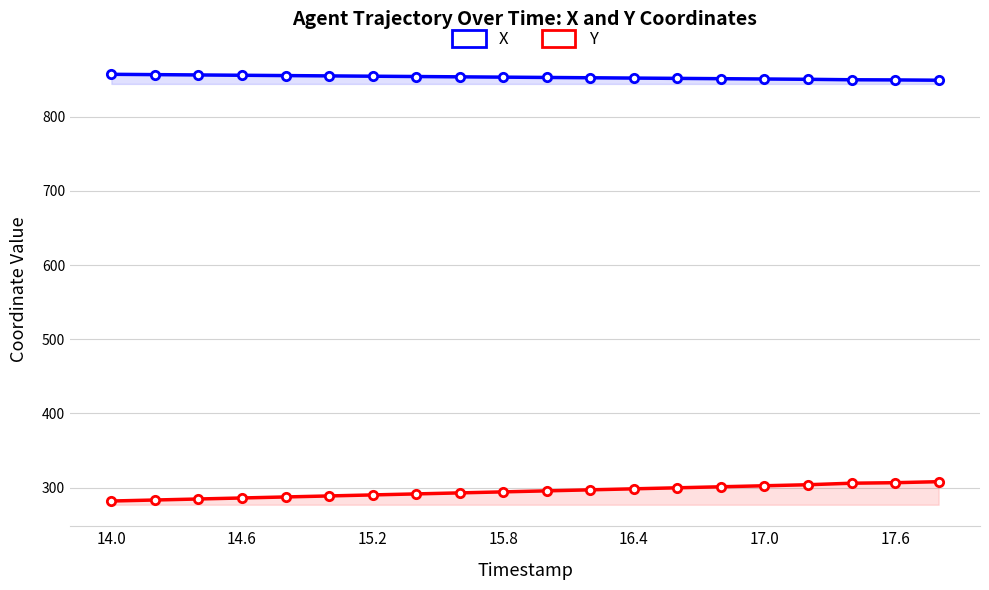

True or false: X and Y intersect in this chart.

False